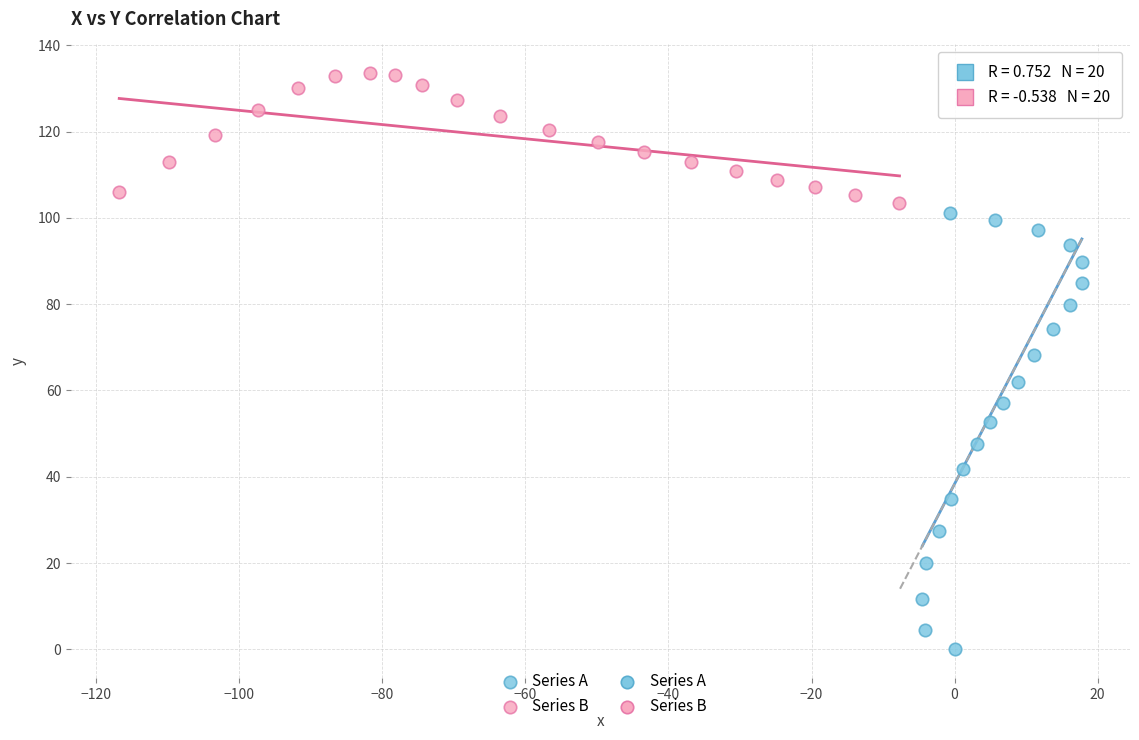

Which series reaches the maximum Y coordinate?

Series B